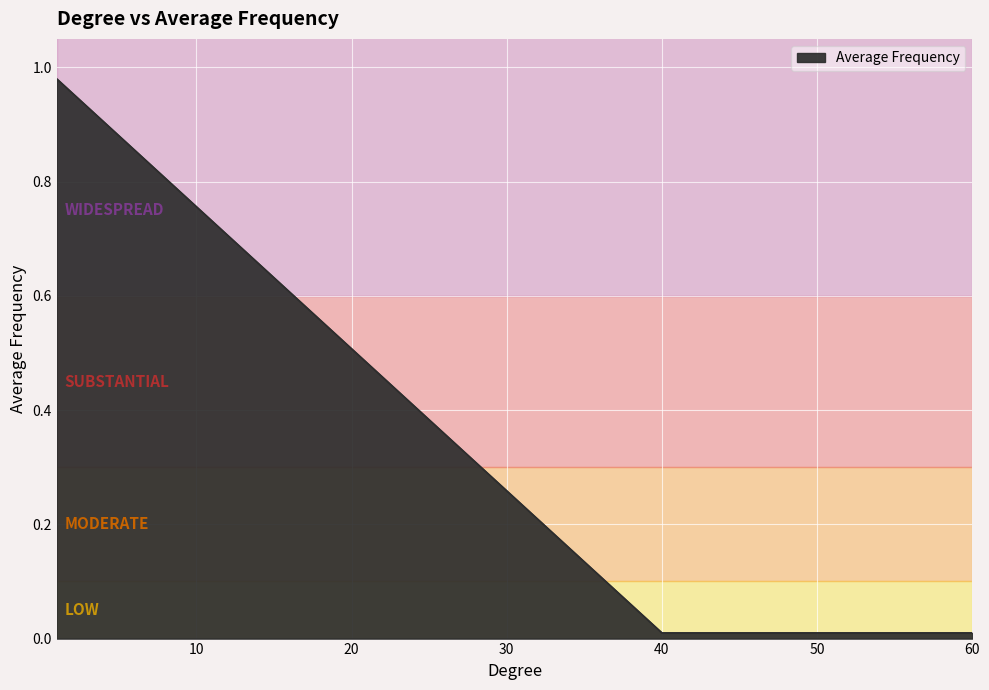

What is the average value?

0.3